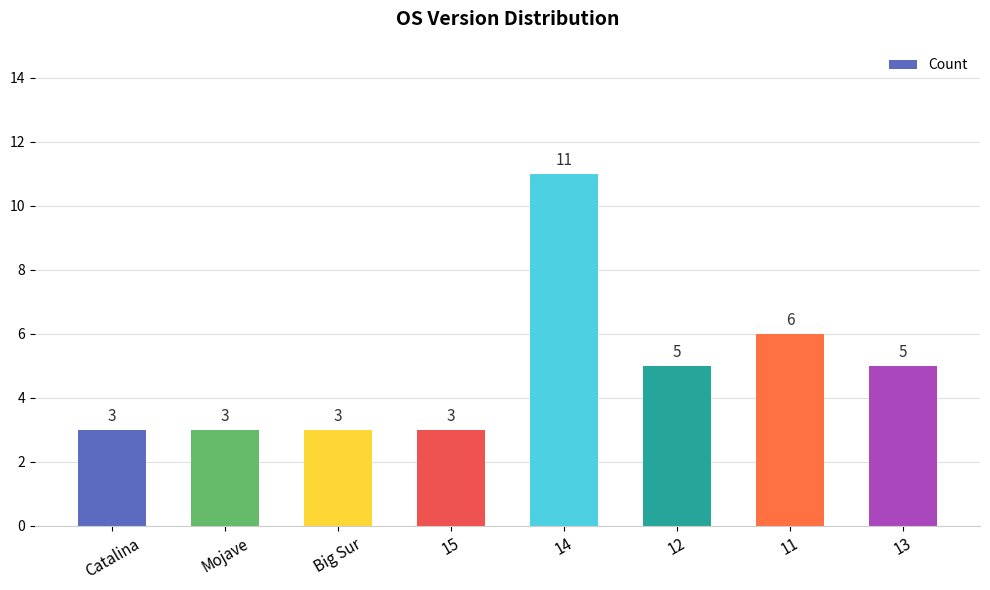

The value at Mojave is 5. True or false?

False